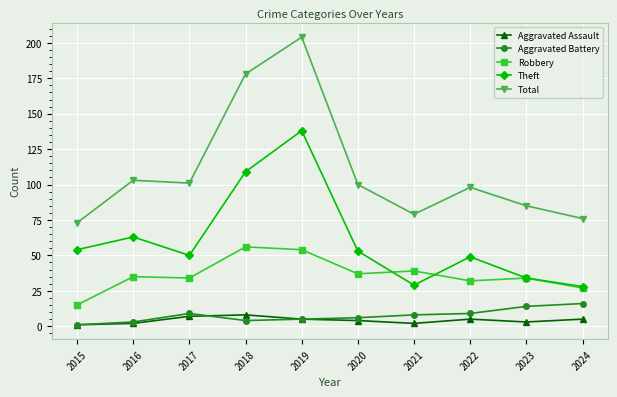

Does the chart display data point markers on the line(s)?

Yes